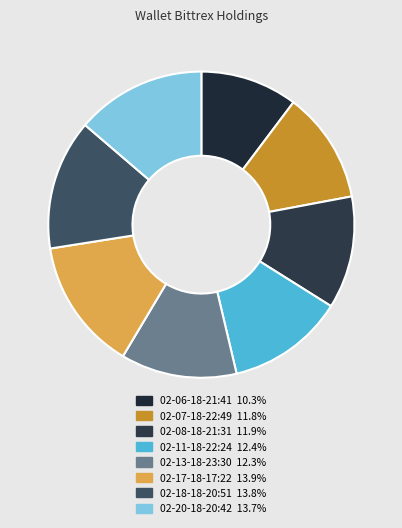

Between 02-17-18-17:22 and 02-20-18-20:42, which is larger?

02-17-18-17:22